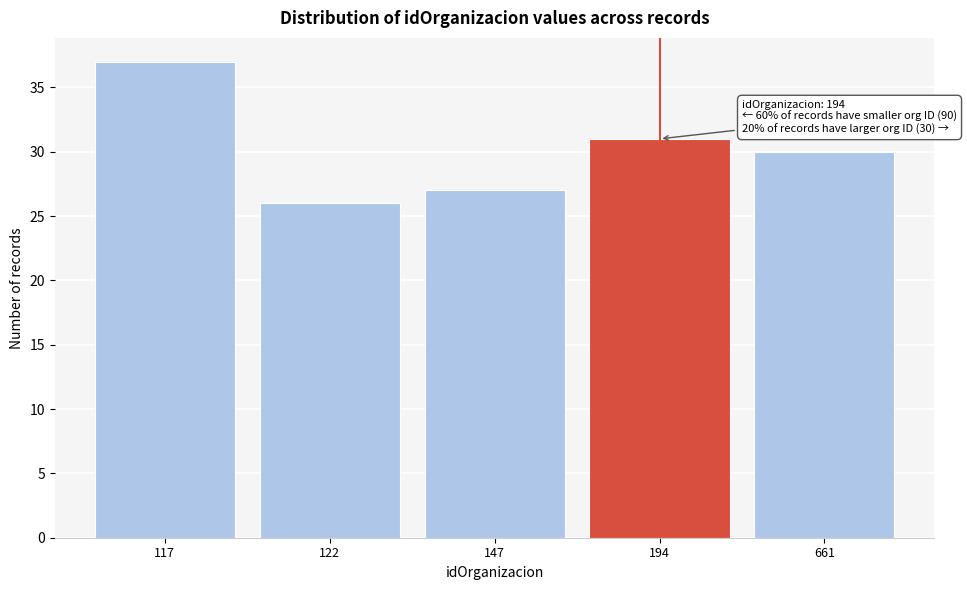

Reading left to right, transcribe all the data shown in this chart.

117=37	122=26	147=27	194=31	661=30